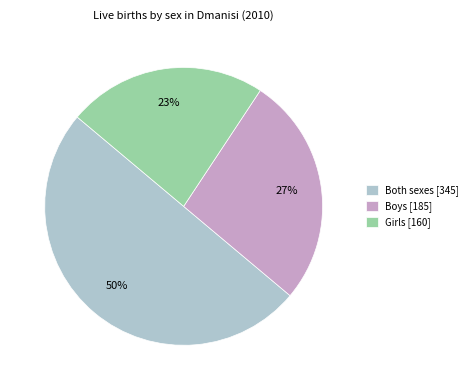

How many slices are in this pie chart?

3